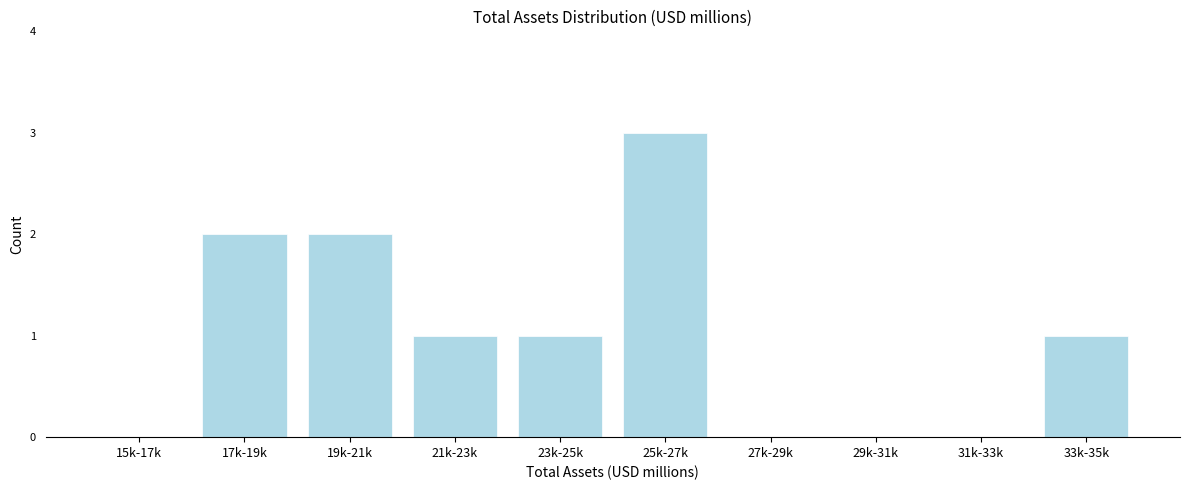

Reading left to right, list all the values displayed in this chart.

15k-17k=0	17k-19k=2	19k-21k=2	21k-23k=1	23k-25k=1	25k-27k=3	27k-29k=0	29k-31k=0	31k-33k=0	33k-35k=1